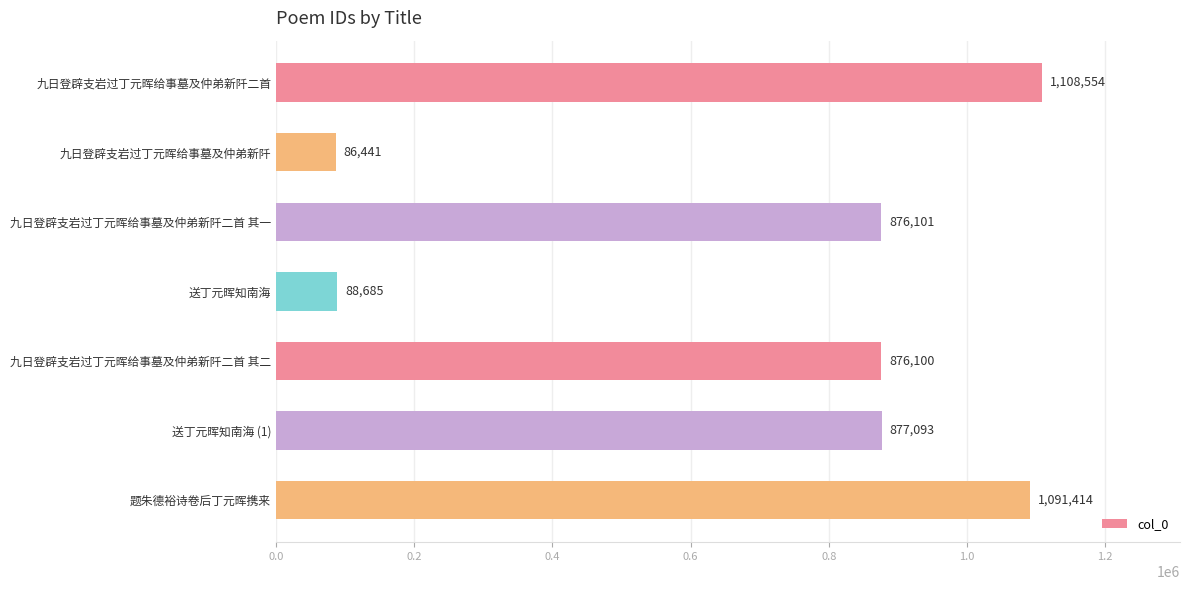

The chart shows a value of 876100 at 九日登辟支岩过丁元晖给事墓及仲弟新阡二首 其二. True or false?

True